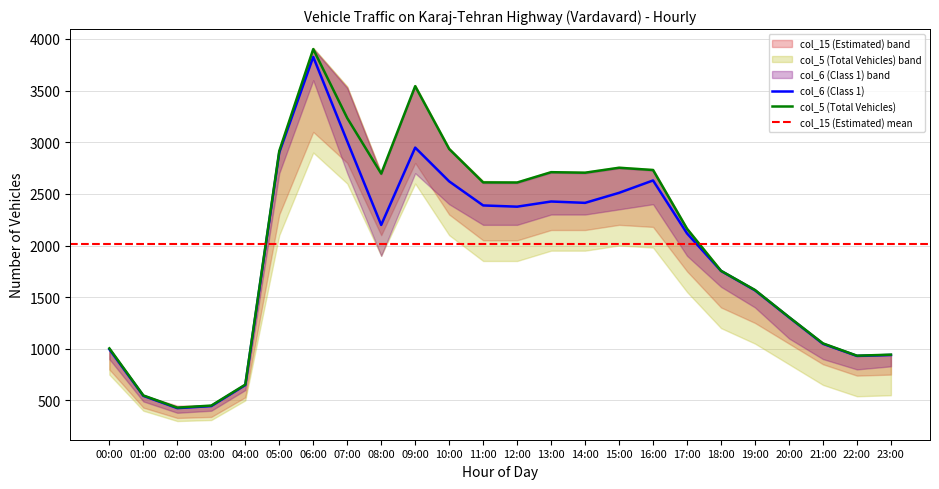

What is the label of the 21st point from the right?

03:00